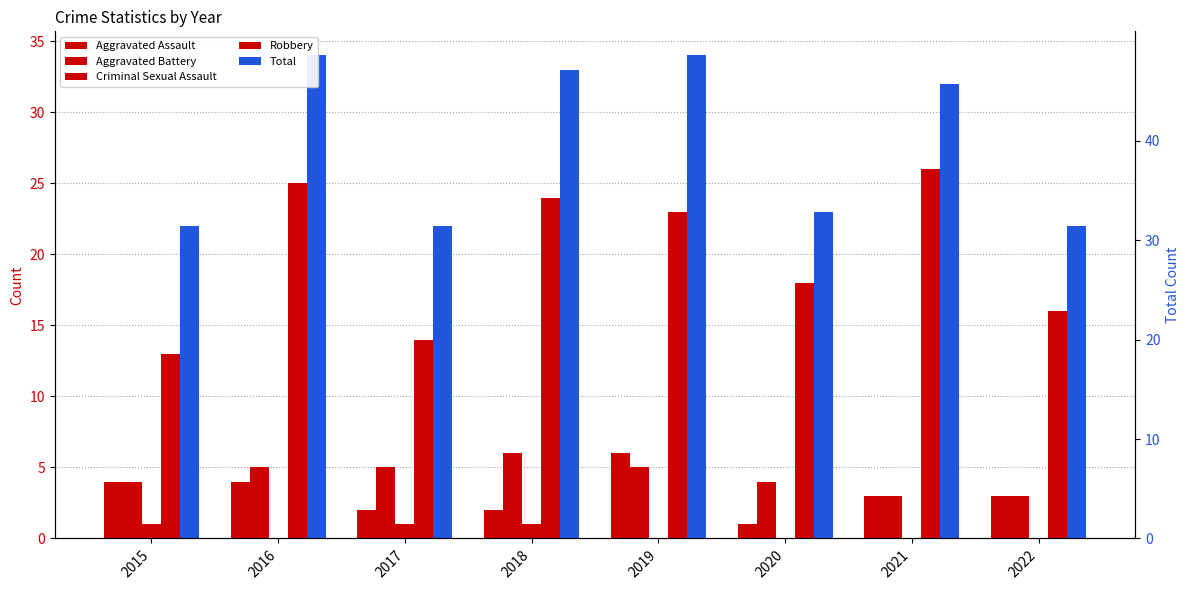

Which series has the widest spread of values?

Robbery